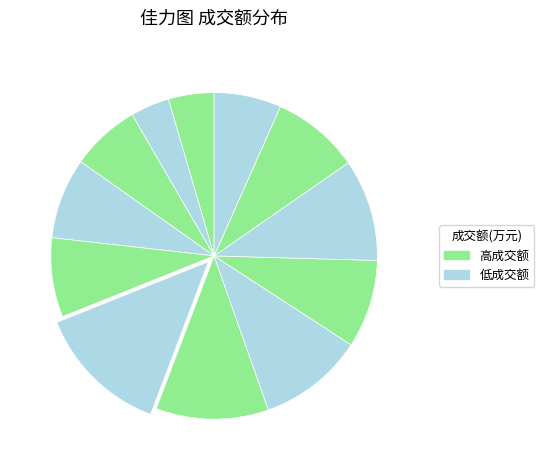

Count the number of slices in the pie.

12